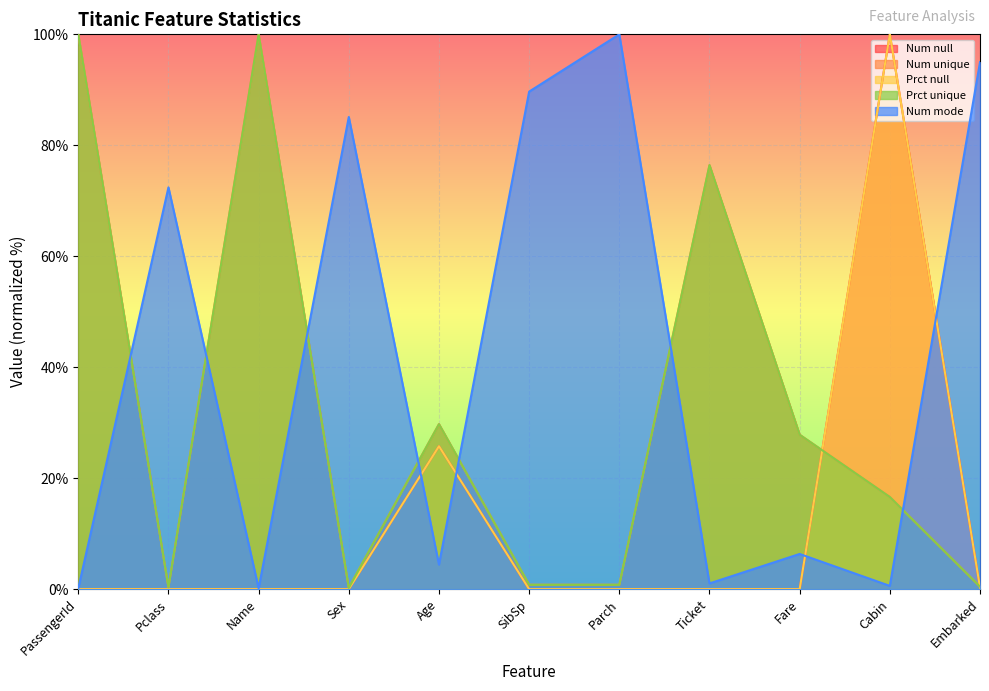

Which label corresponds to the smallest value in the chart?

PassengerId